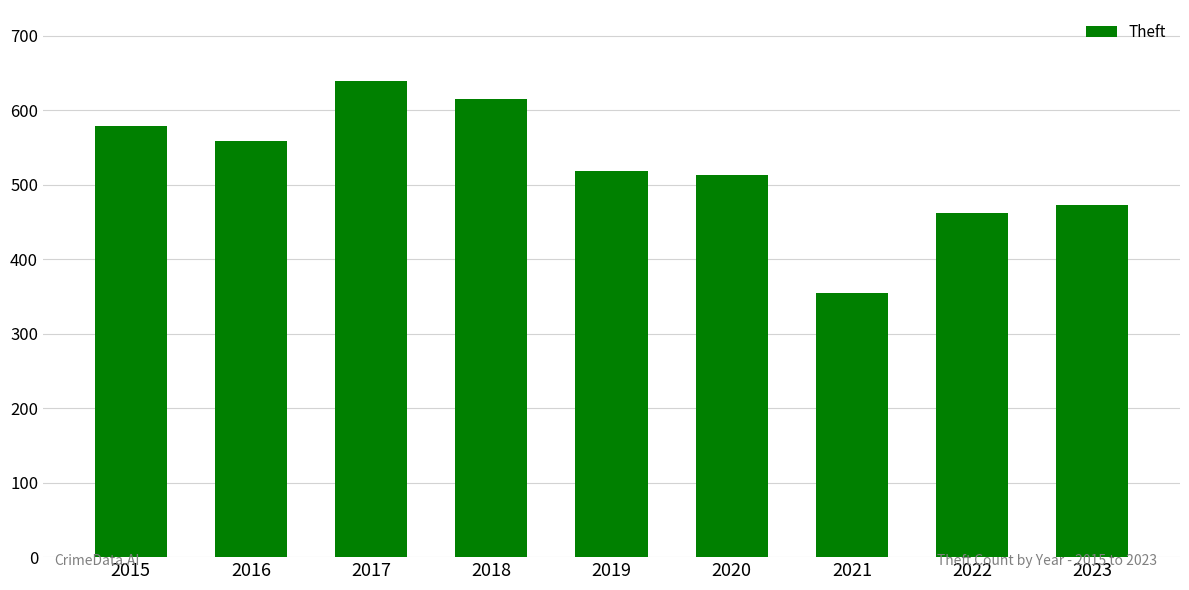

What is the average value?

524